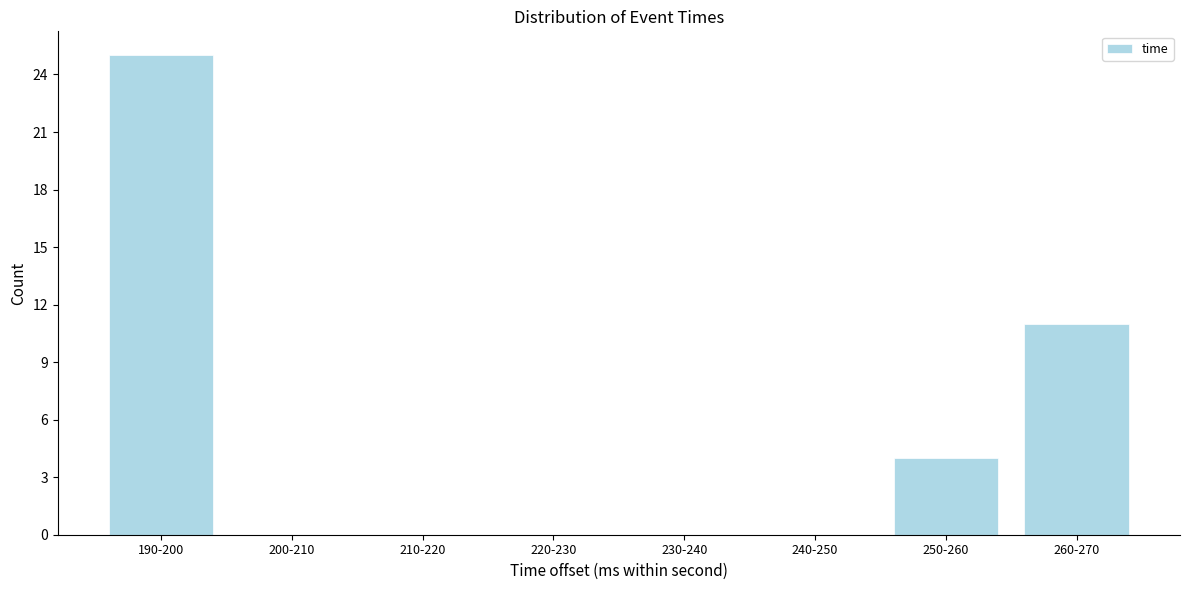

Reading right to left, transcribe all the data shown in this chart.

260-270=11	250-260=4	240-250=0	230-240=0	220-230=0	210-220=0	200-210=0	190-200=25